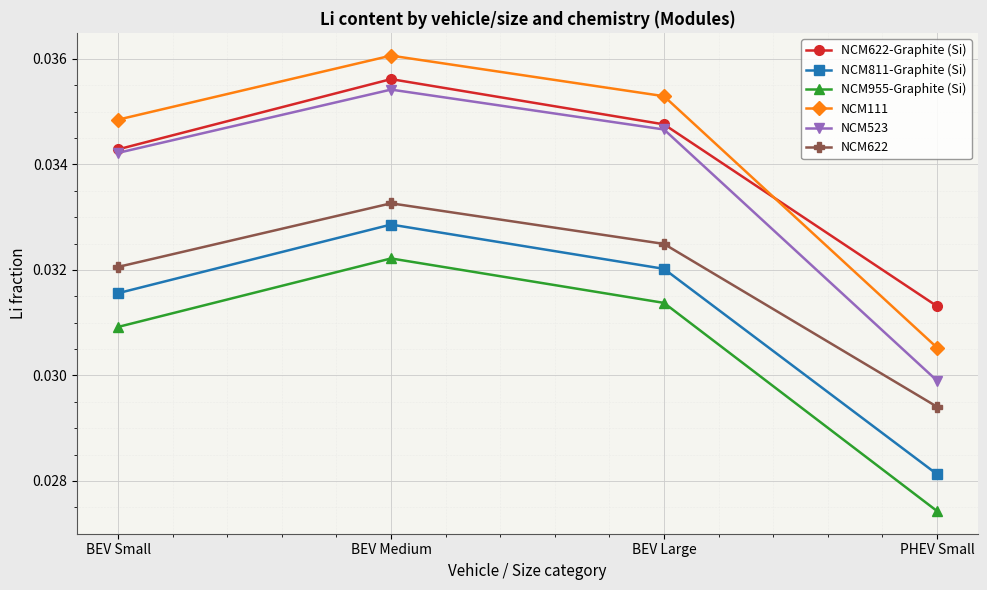

What are all the series names shown in the legend?

NCM622-Graphite (Si), NCM811-Graphite (Si), NCM955-Graphite (Si), NCM111, NCM523, NCM622